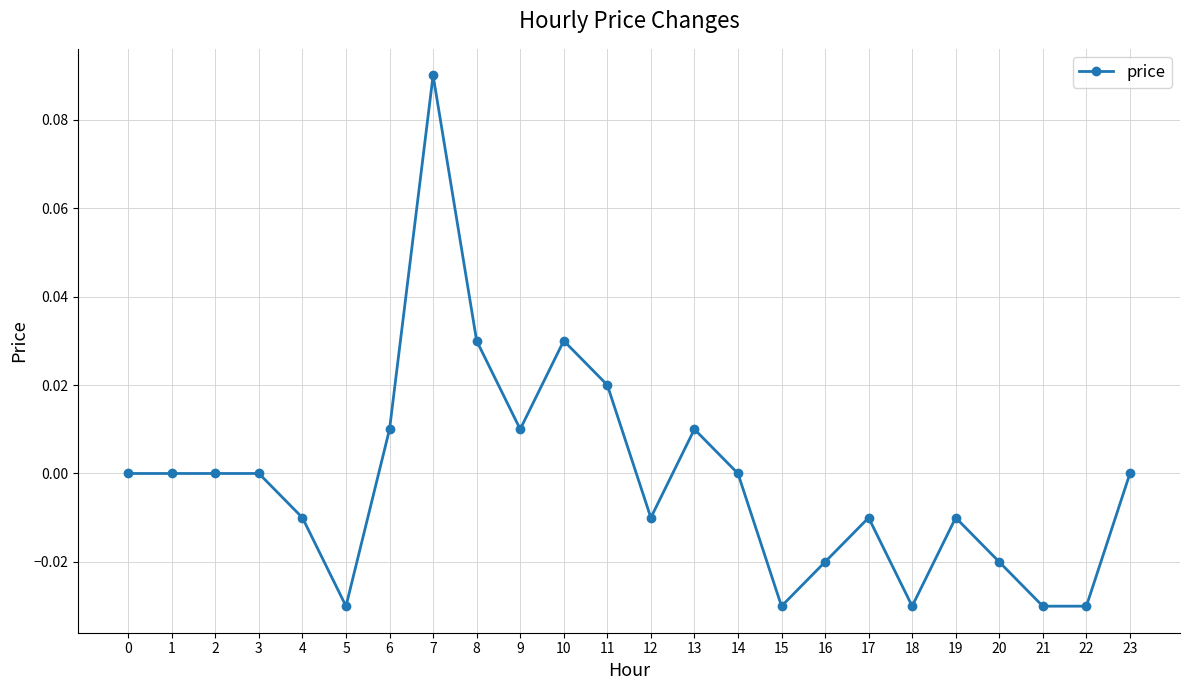

Which label corresponds to the largest value in the chart?

7